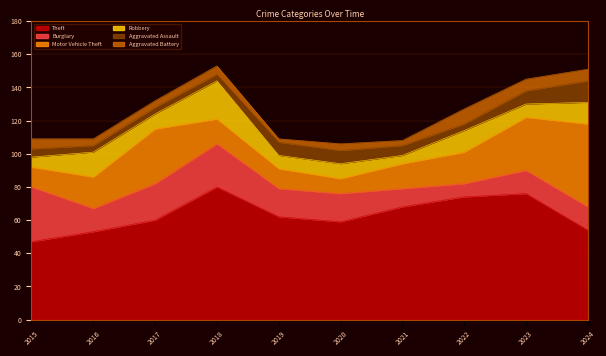

True or false: Robbery and Motor Vehicle Theft intersect in this chart.

True